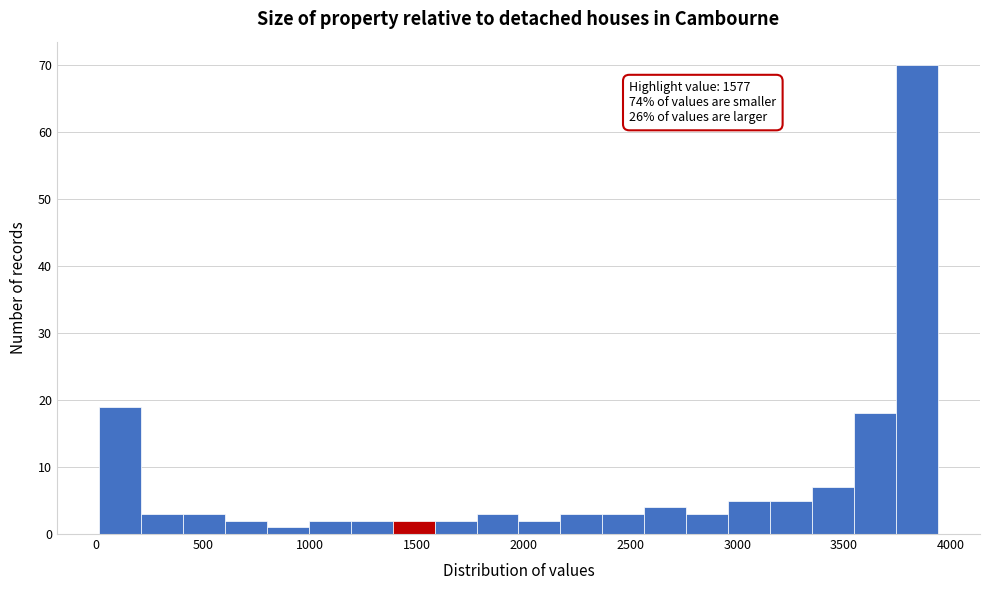

Around what value on the x-axis is the tallest bar? Give the approximate position of its centre, as read against the axis.

3850